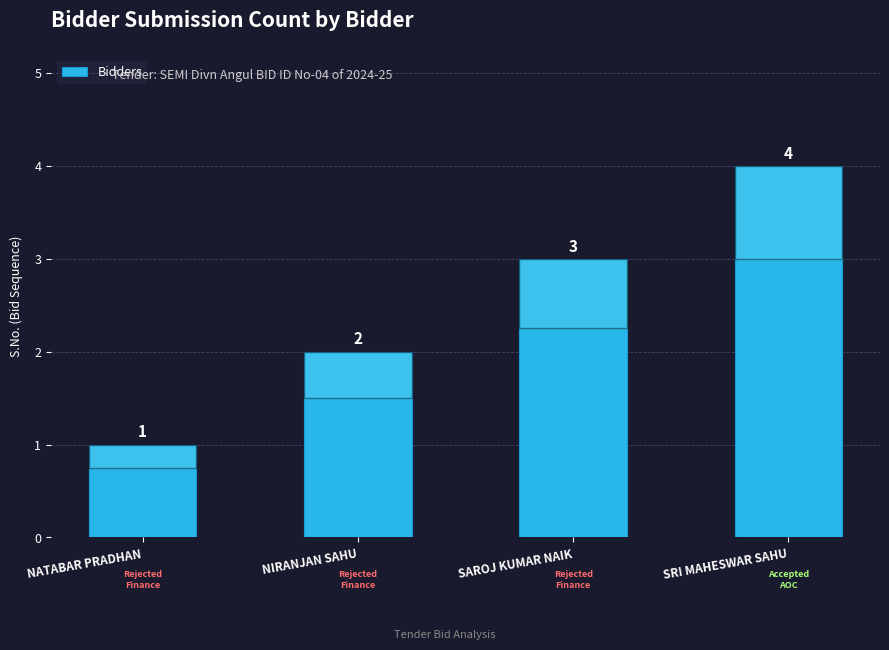

True or false: the data shows 4 at SRI MAHESWAR SAHU.

True